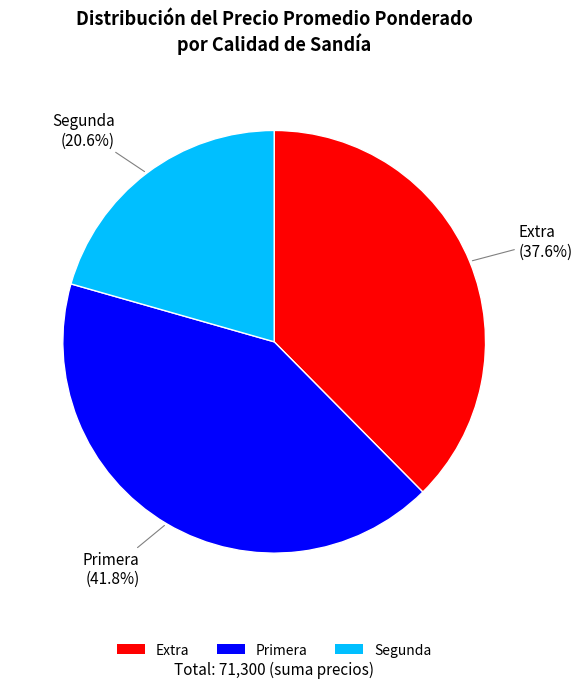

Combined, do Primera and Segunda account for over 50%?

Yes